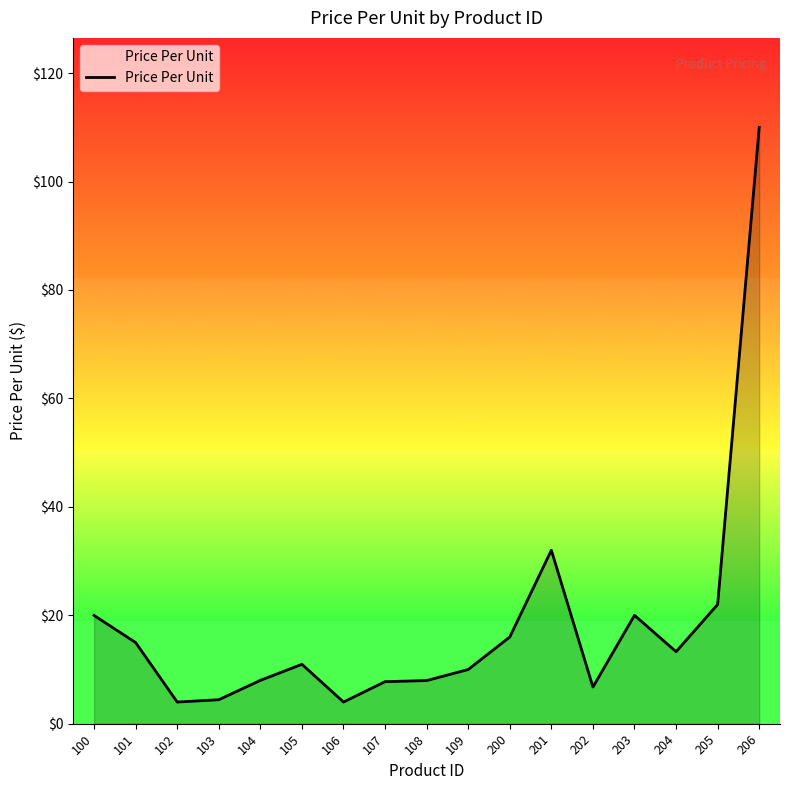

Does the chart have visible grid lines?

No